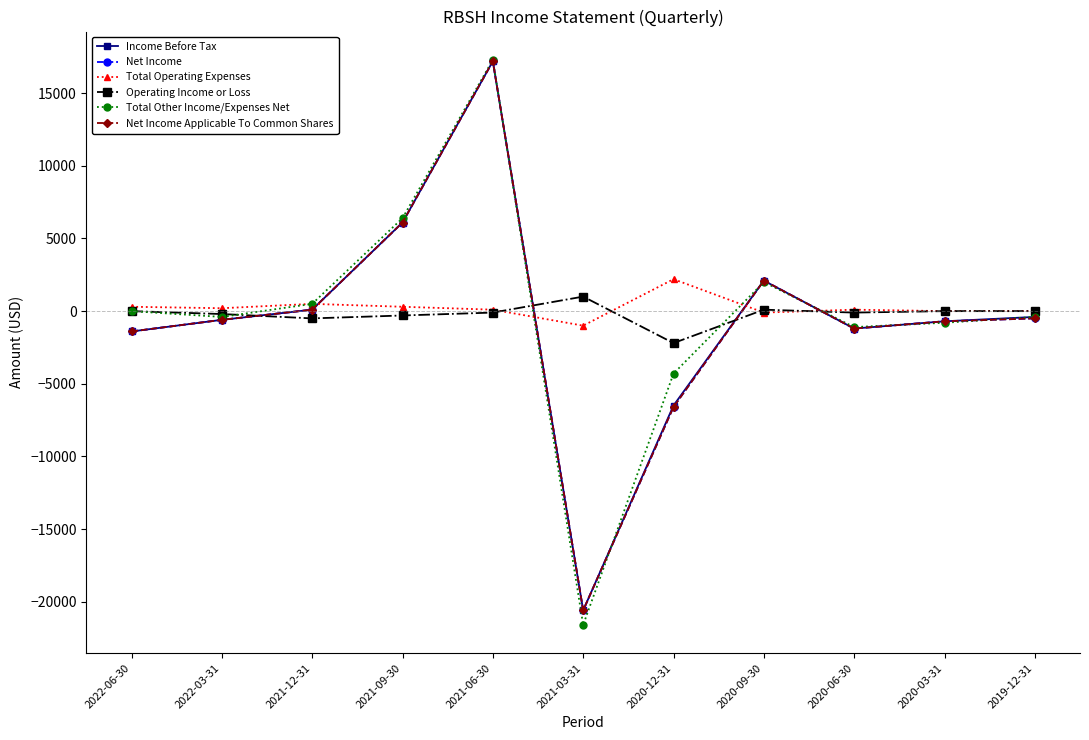

True or false: Income Before Tax and Net Income Applicable To Common Shares cross at least once.

False